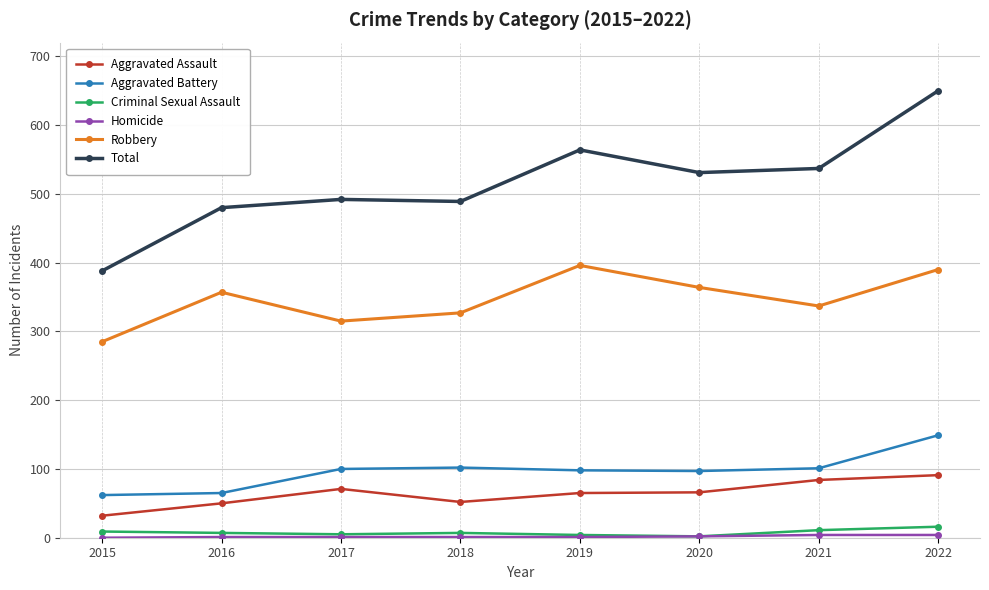

In Total, how many points are lower than both neighbors (excluding endpoints)?

2